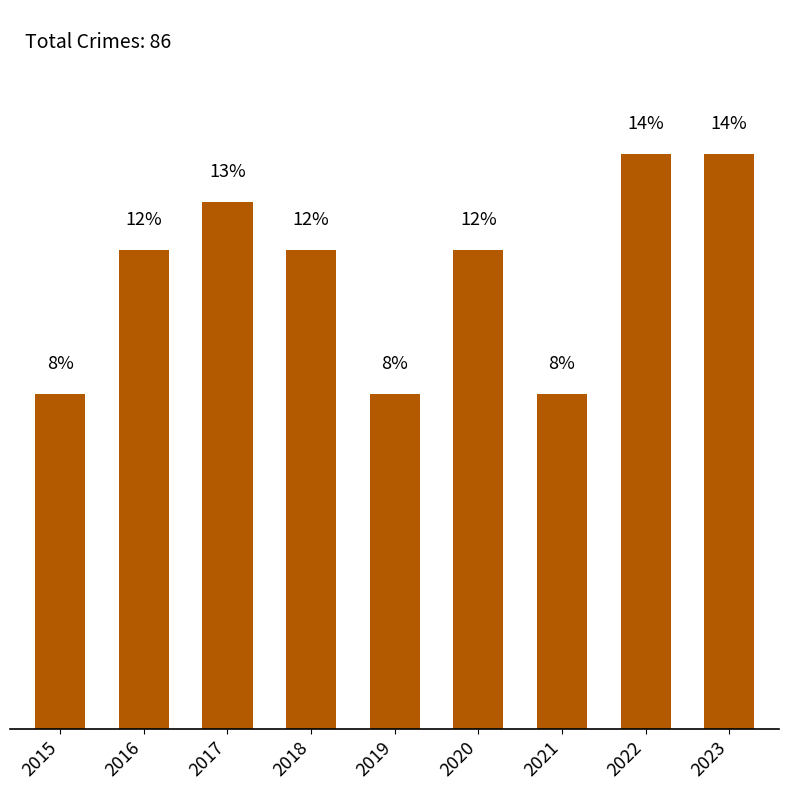

Are the bars horizontal?

No